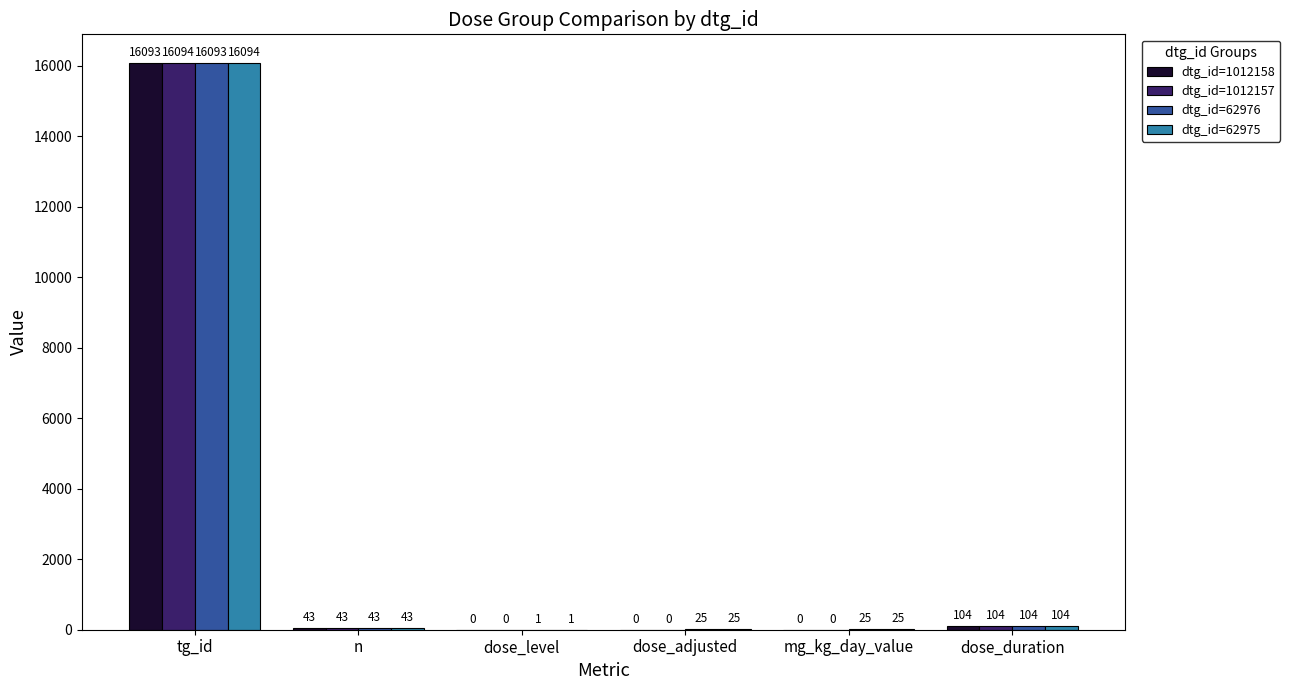

Between tg_id and dose_adjusted, which series saw the biggest shift?

dtg_id=1012157